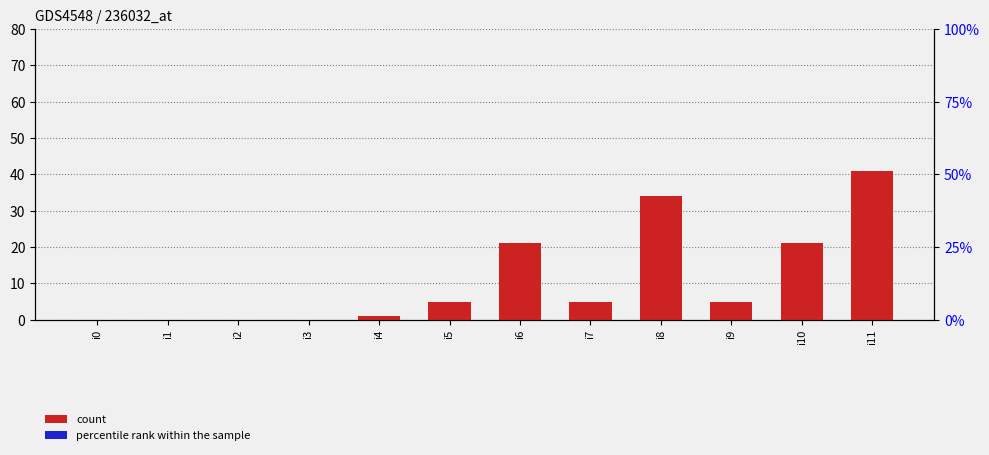

What are all the series names shown in the legend?

count, percentile rank within the sample